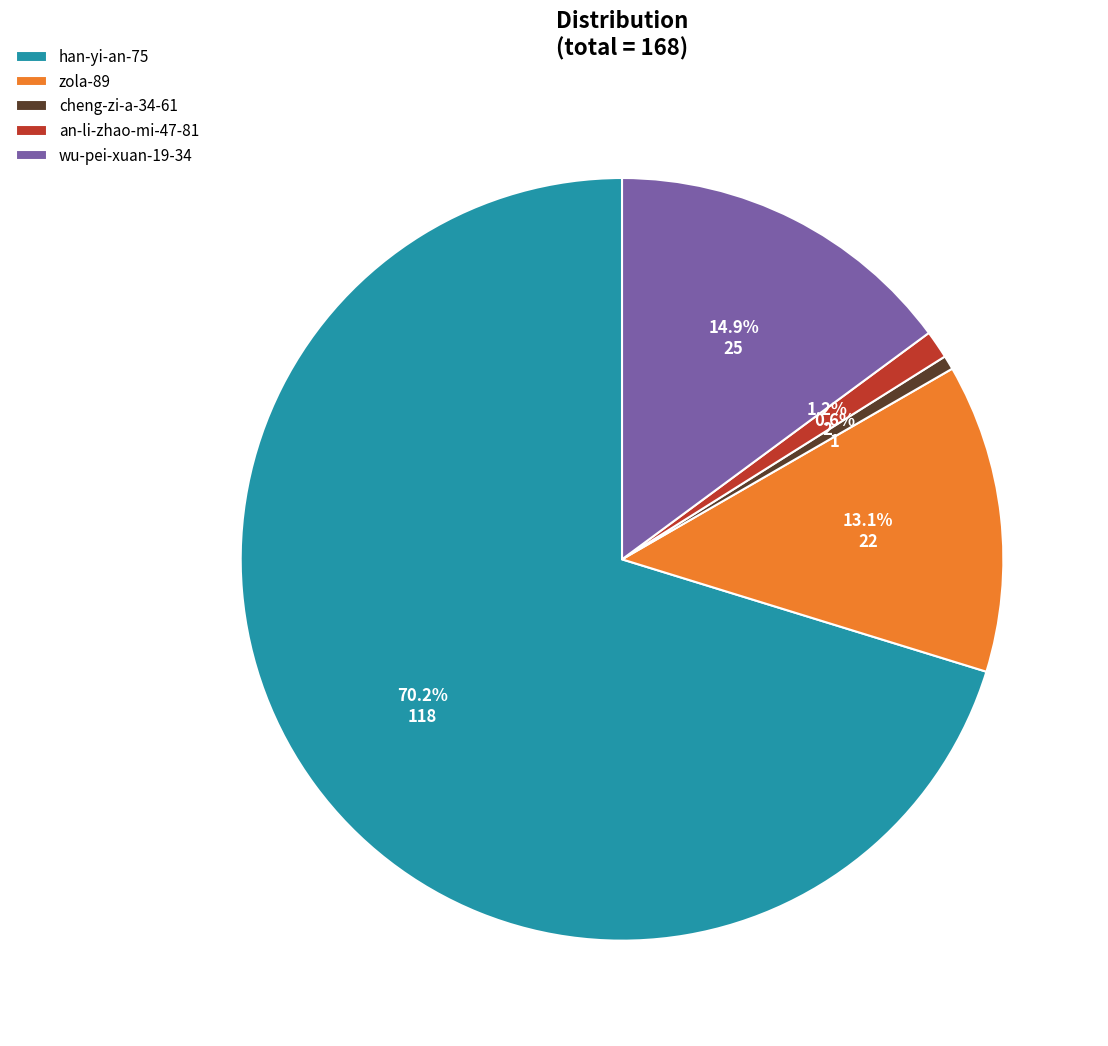

To the nearest percent, what is the difference between the largest and smallest slice percentages?

70%